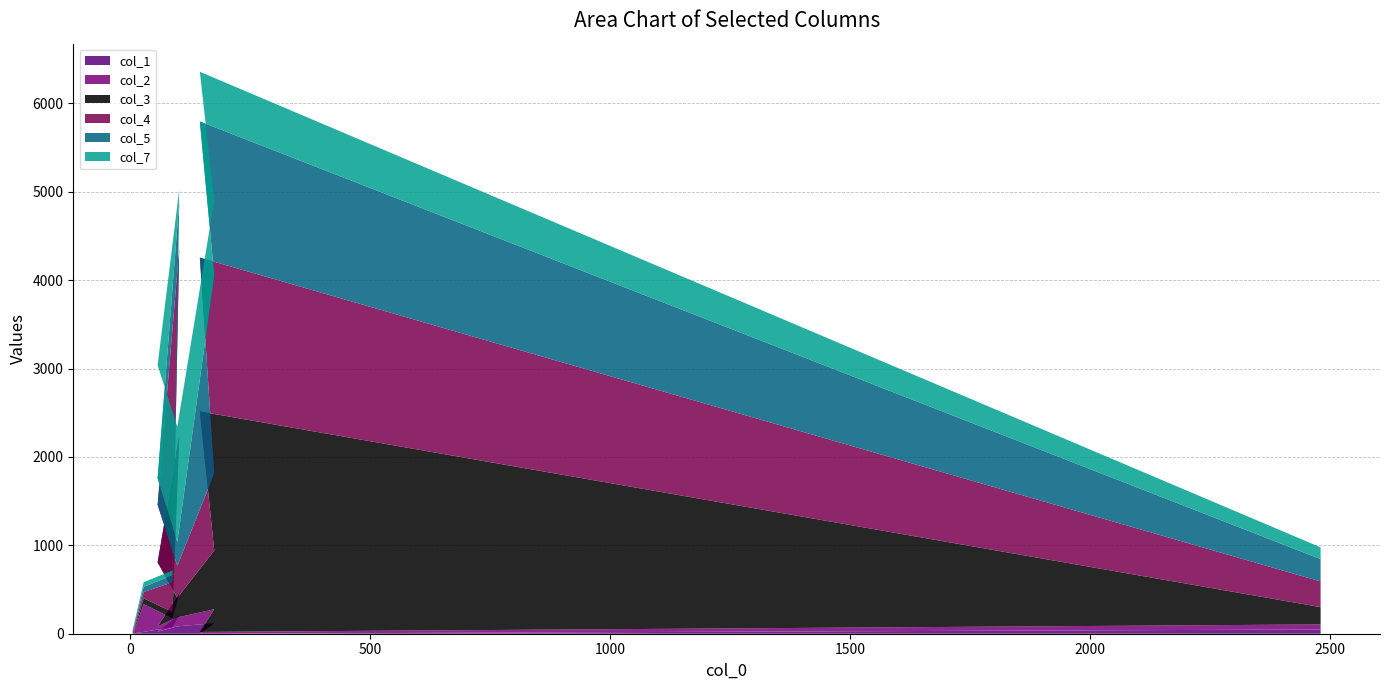

Reading left to right, extract all data points from this chart.

col_1: 5=4	7=5	28=21	88=76	102=210	57=23	98=83	175=119	145=0	2481=48
col_2: 5=3	7=10	28=314	88=98	102=237	57=60	98=101	175=158	145=20	2481=57
col_3: 5=7	7=13	28=65	88=72	102=1792	57=724	98=222	175=664	145=2494	2481=196
col_4: 5=16	7=22	28=72	88=336	102=2115	57=651	98=362	175=873	145=1741	2481=290
col_5: 5=9	7=25	28=58	88=79	102=525	57=298	98=270	175=2239	145=1540	2481=253
col_7: 5=7	7=16	28=53	88=54	102=145	57=1282	98=1303	175=846	145=562	2481=133